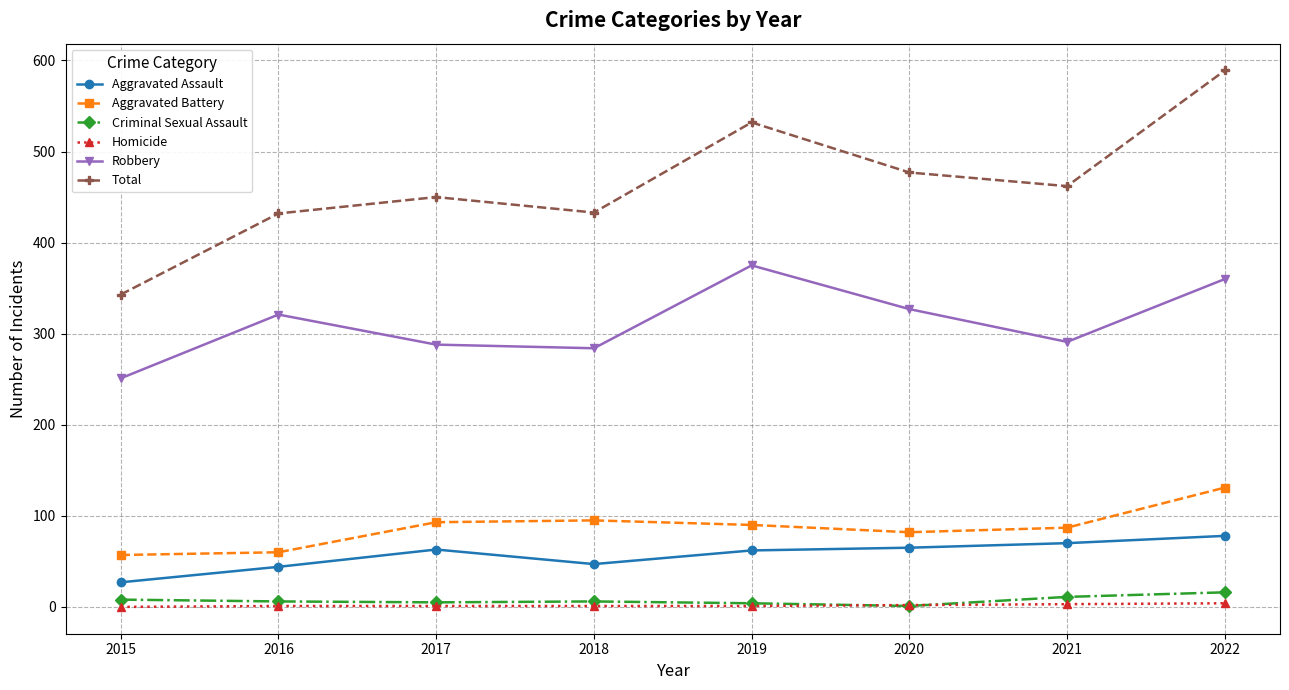

The Robbery series shows 468 at 2016. True or false?

False